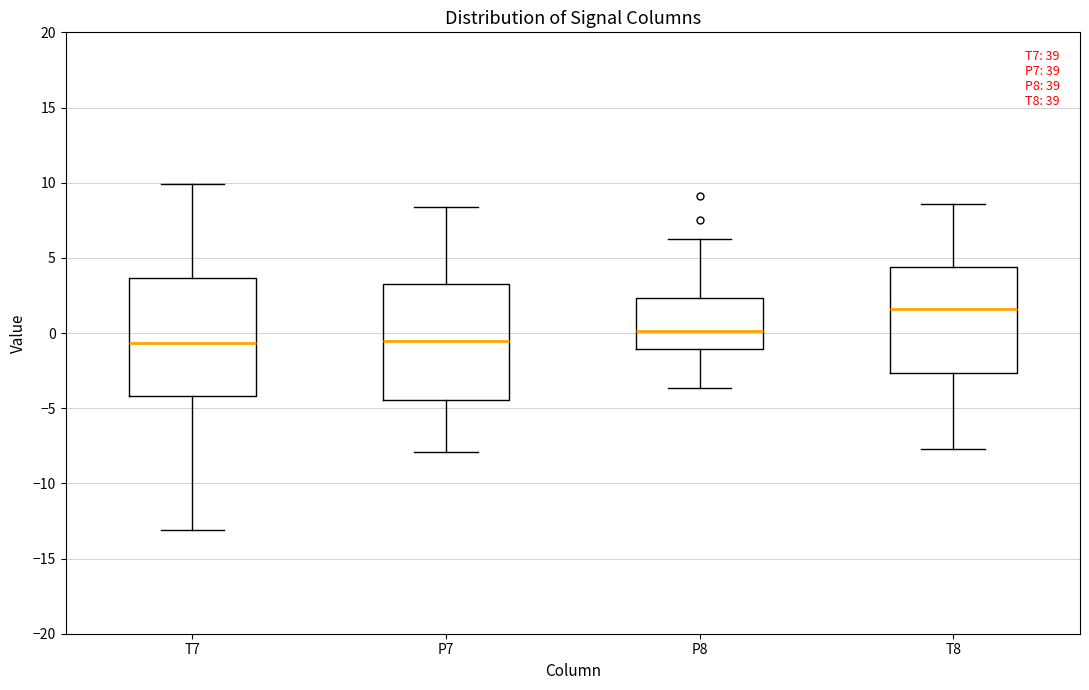

Which box's median line is the highest?

T8